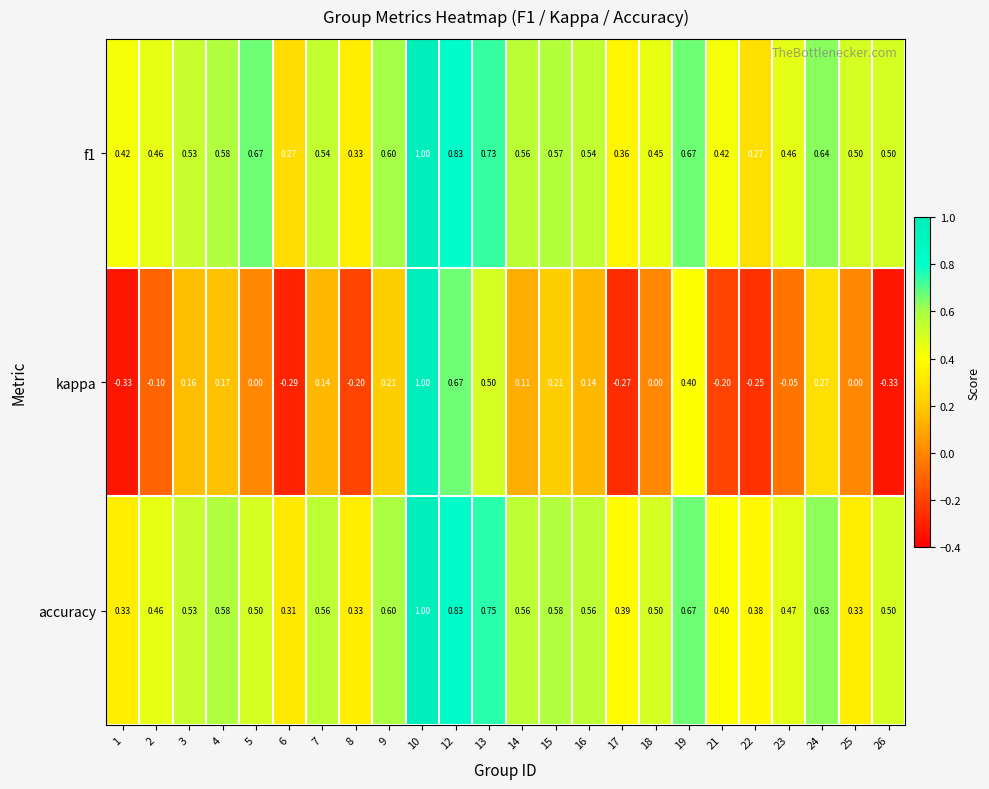

Is the value of accuracy at 9 greater than the value of kappa at 10?

No